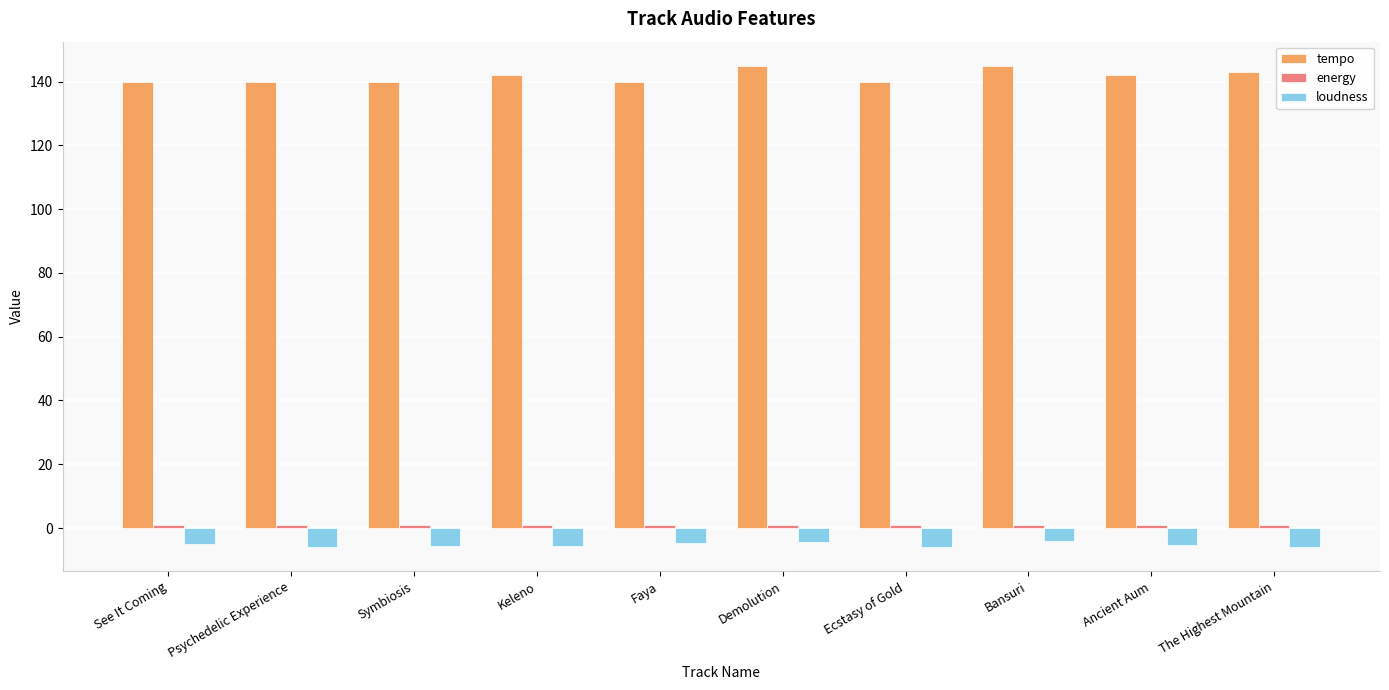

Which series has the widest spread of values?

tempo